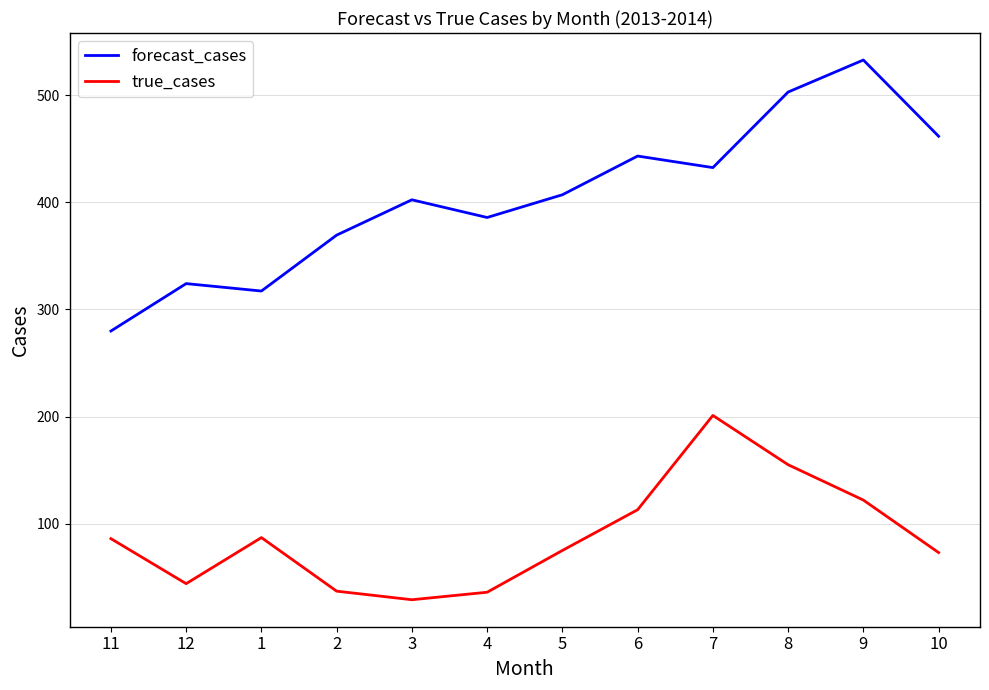

Rank the series at 5 from lowest to highest value.

true_cases, forecast_cases